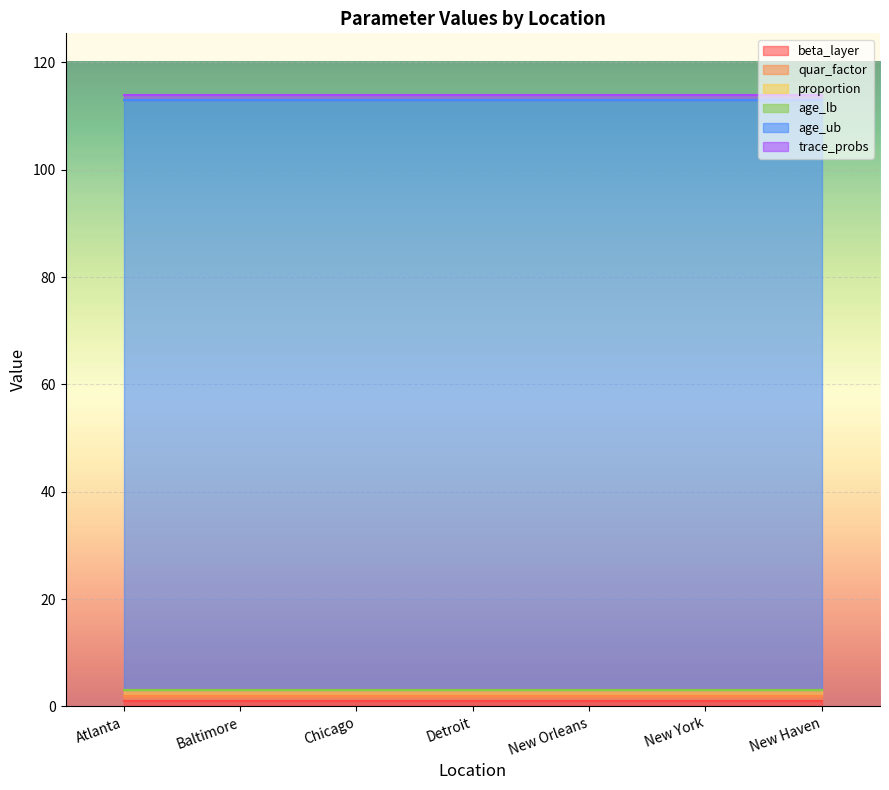

Where is quar_factor nearest to the value 1?

Atlanta